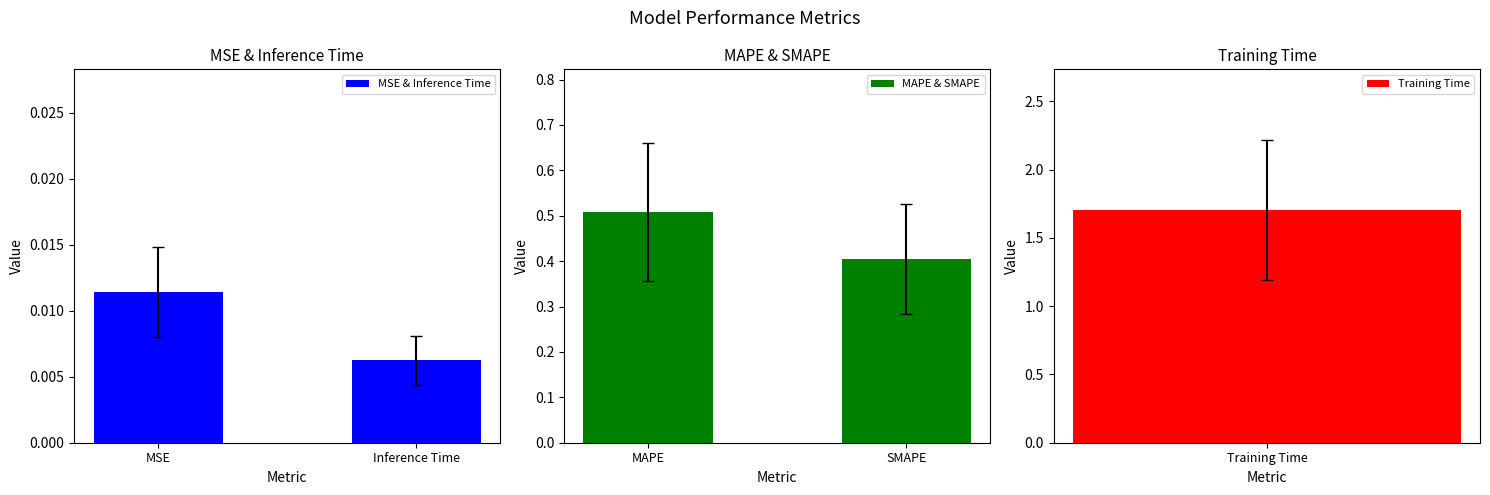

Which series has the largest range (max minus min)?

MAPE & SMAPE